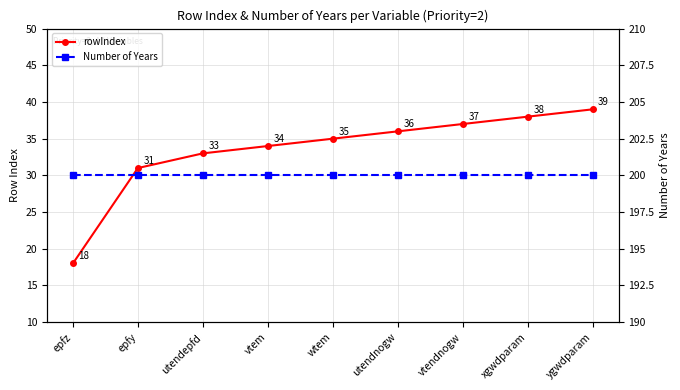

True or false: rowIndex has more than 0 interior local peaks.

False